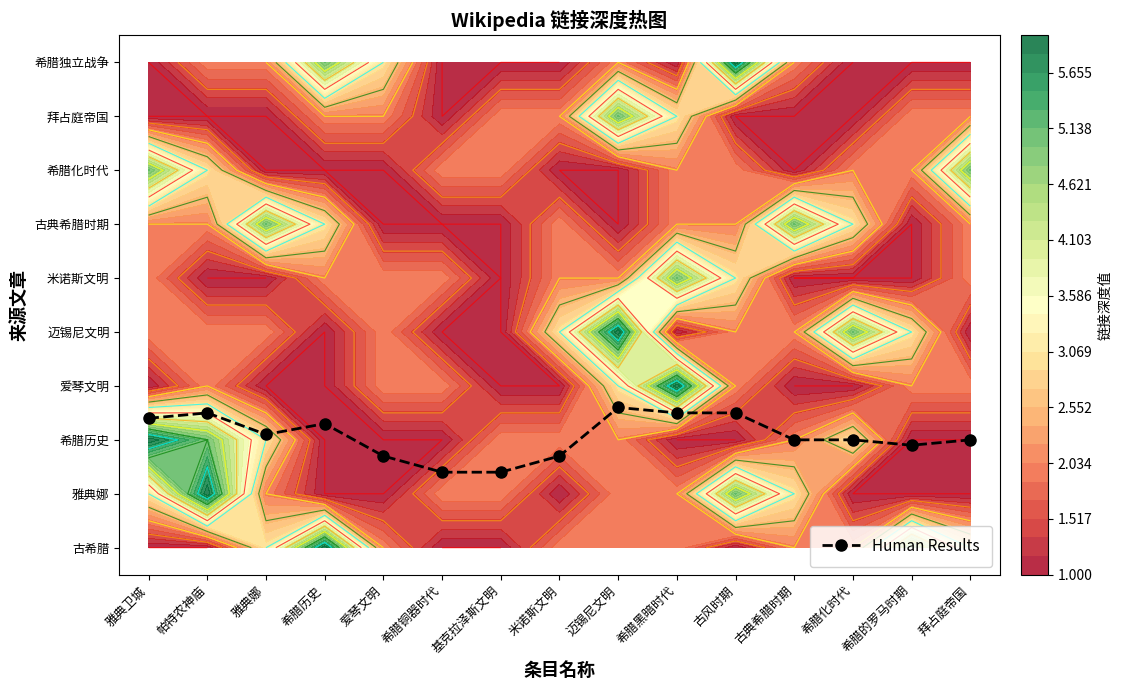

Reading right to left, list all the values displayed in this chart.

2.0	1.9	2.0	2.0	2.5	2.5	2.6	1.7	1.4	1.4	1.7	2.3	2.1	2.5	2.4